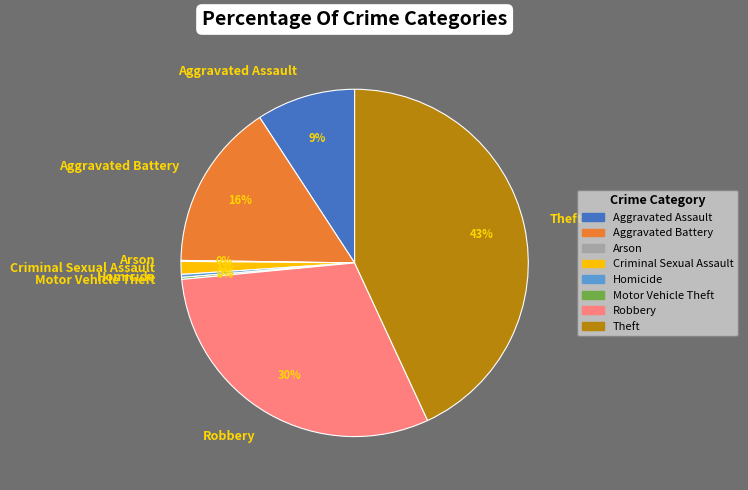

To the nearest percent, what is the average slice percentage?

12%